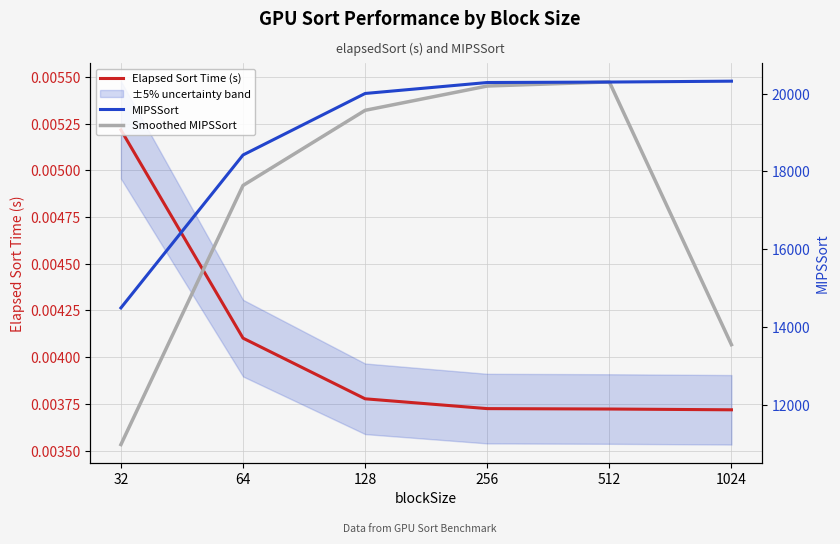

Reading left to right, list all the values displayed in this chart.

Elapsed Sort Time (s): 32=0.0	64=0.0	128=0.0	256=0.0	512=0.0	1024=0.0
MIPSSort: 32=14488.3	64=18423.7	128=20006.6	256=20288.6	512=20300.5	1024=20323.3
Smoothed MIPSSort: 32=10970.7	64=17639.5	128=19573.0	256=20198.6	512=20304.1	1024=13541.3